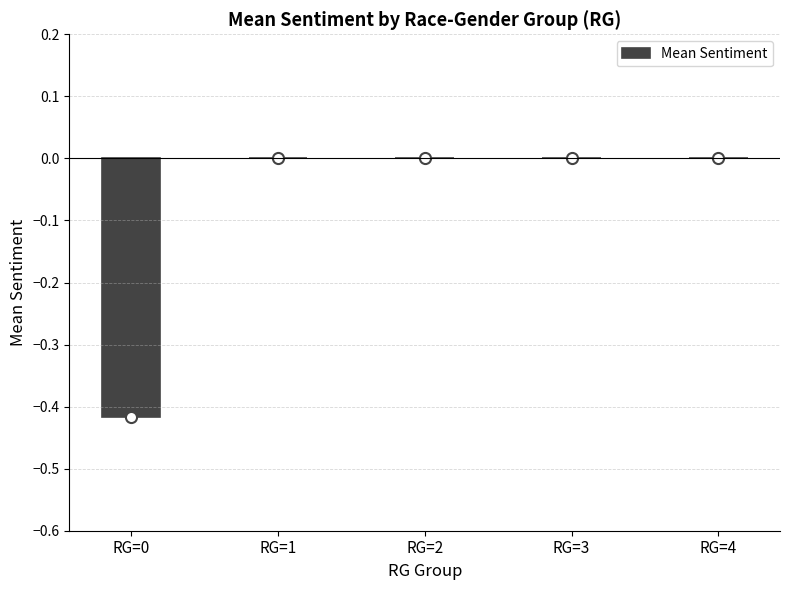

True or false: the data shows 0.3 at RG=3.

False